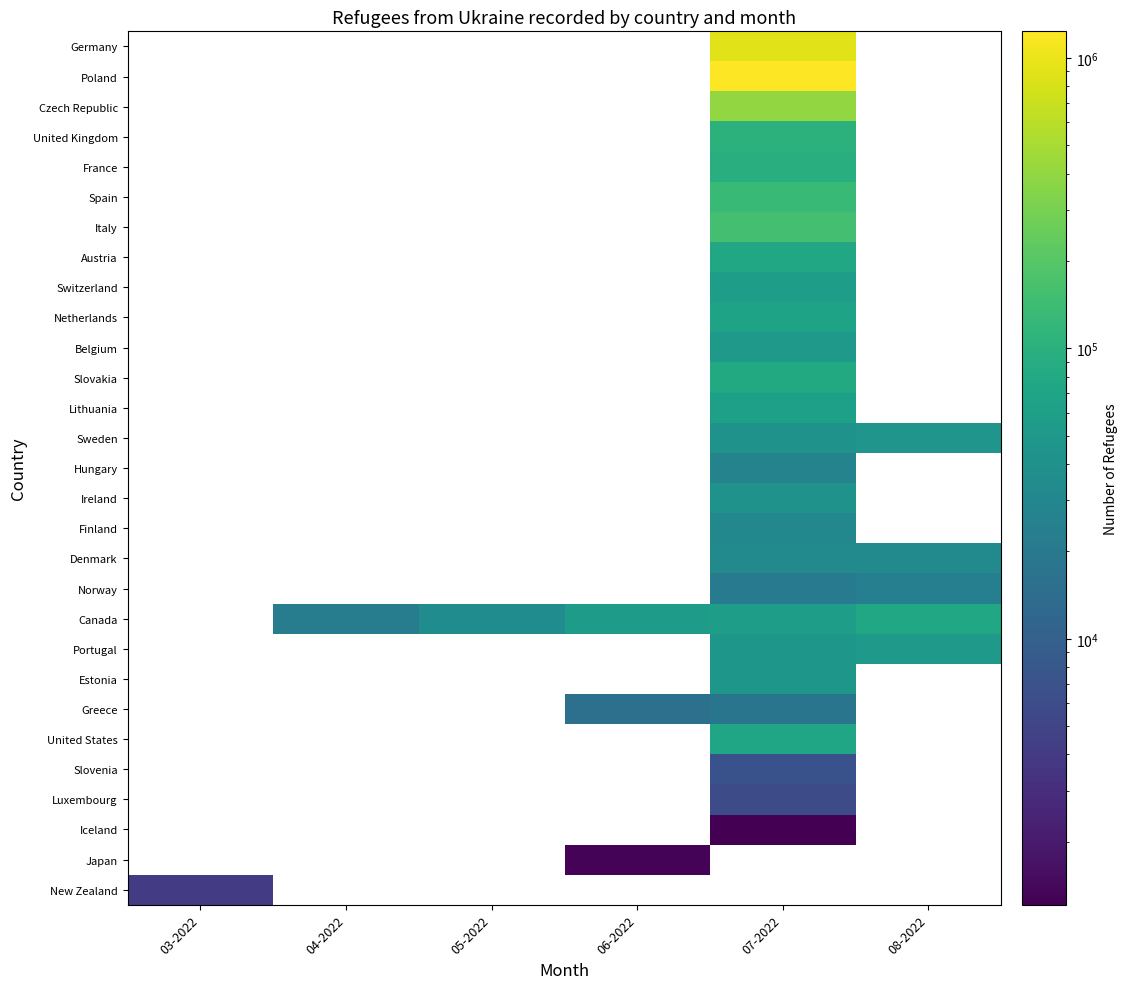

Is it true that Slovakia equals 31712.0 at 07-2022?

False